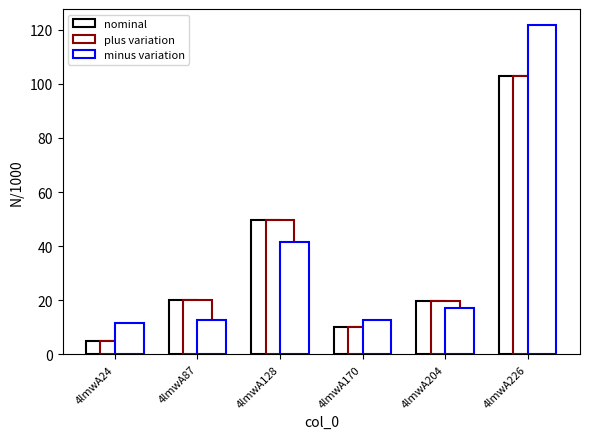

How many distinct data groups are displayed?

3